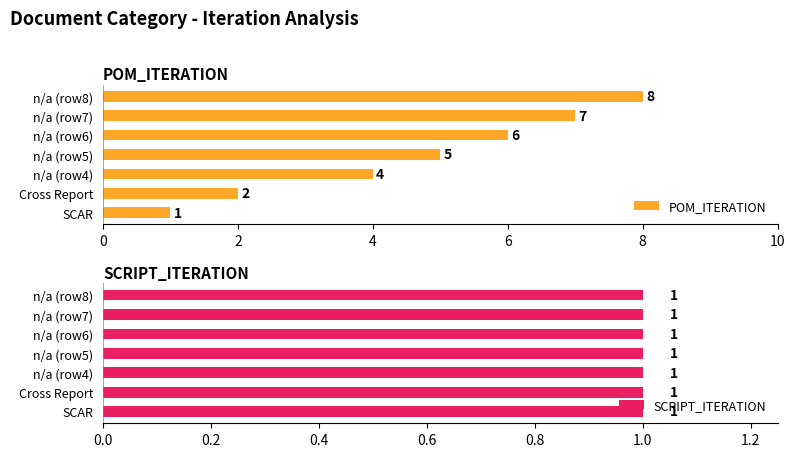

At how many categories does at least one series exceed 6?

2